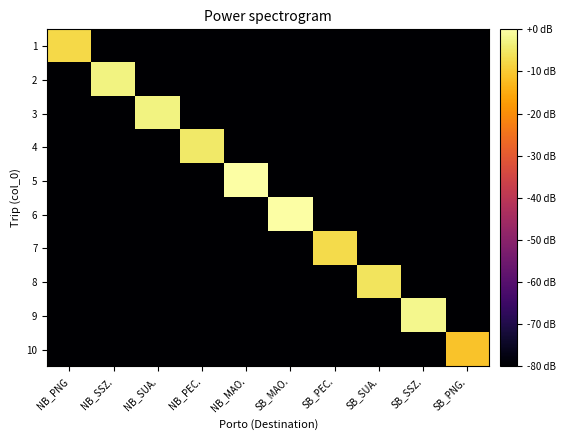

How many categories are shown in the chart?

10